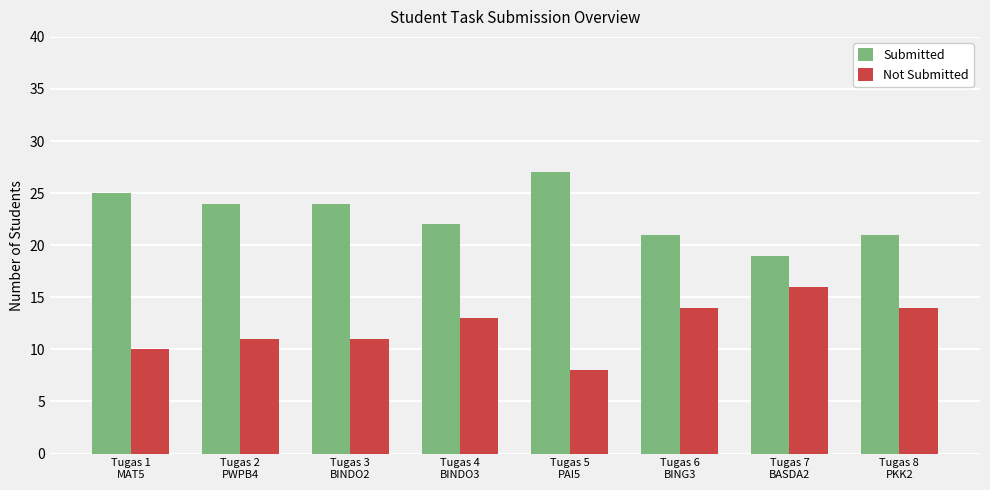

What is the average value of the Not Submitted series?

12